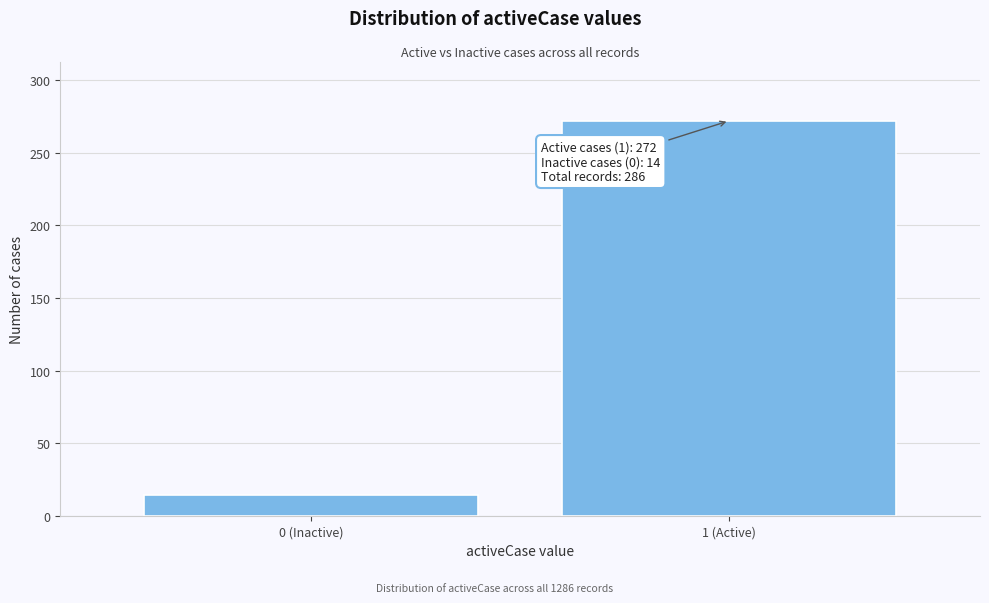

Reading left to right, list all the values displayed in this chart.

0 (Inactive)=14	1 (Active)=272